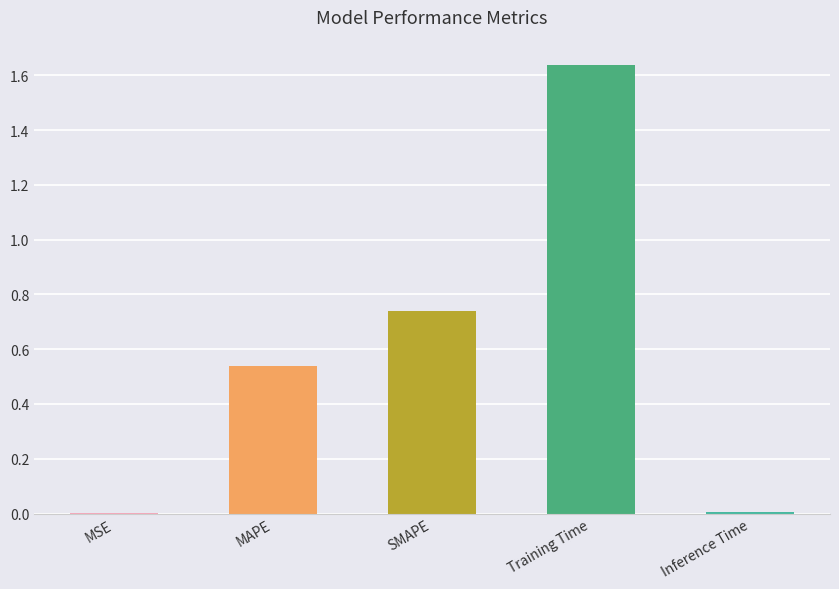

Which label corresponds to the largest value in the chart?

Training Time